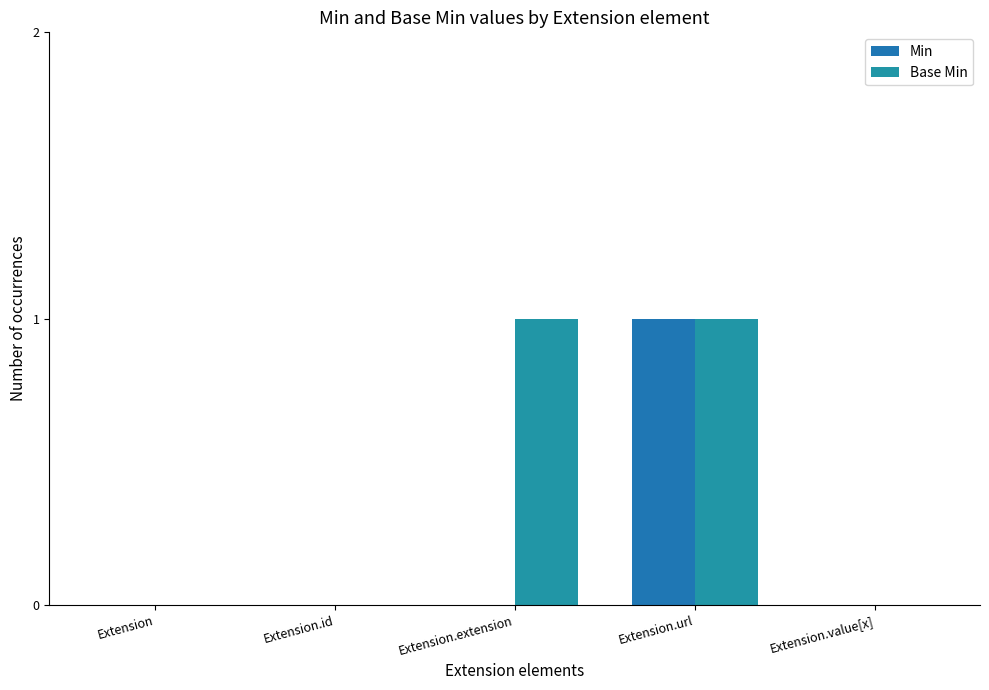

Reading left to right, list all the values displayed in this chart.

Min: 0	0	0	1	0
Base Min: 0	0	1	1	0